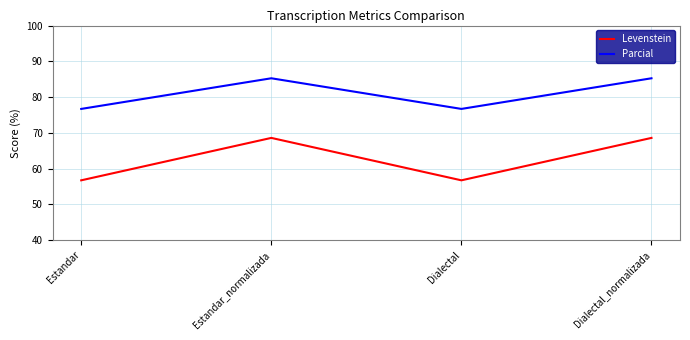

Which series changed the most between Dialectal and Dialectal_normalizada?

Levenstein